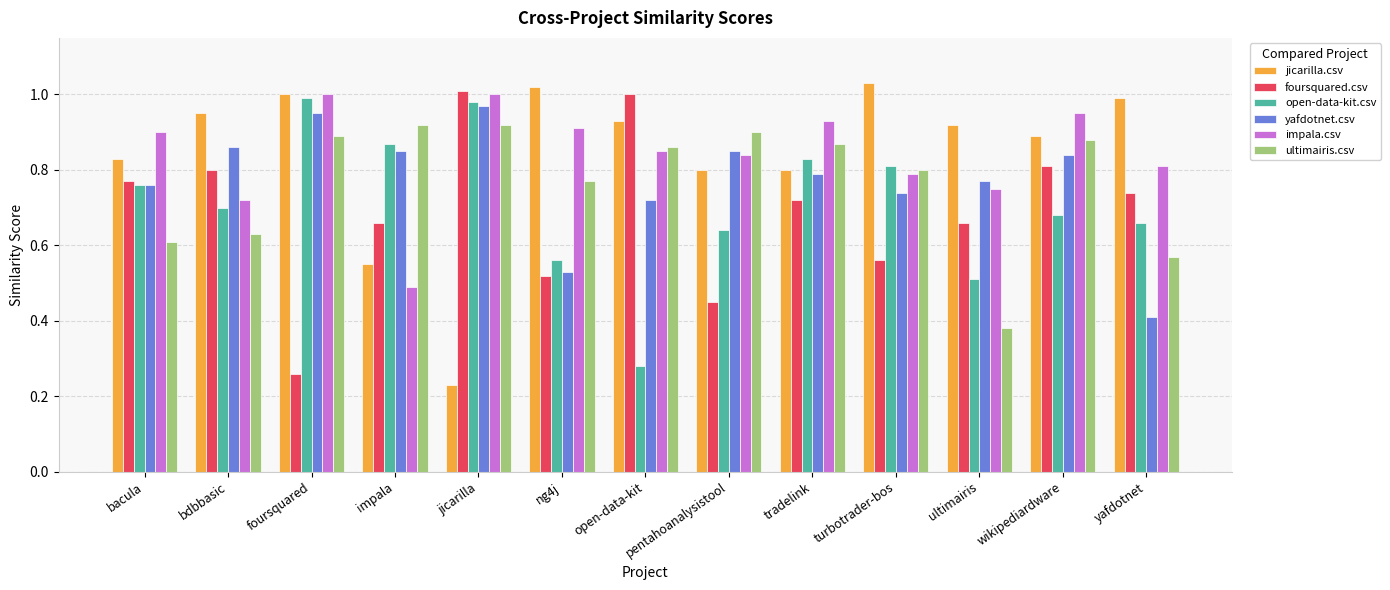

What is the label of the 10th bar from the left?

turbotrader-bos